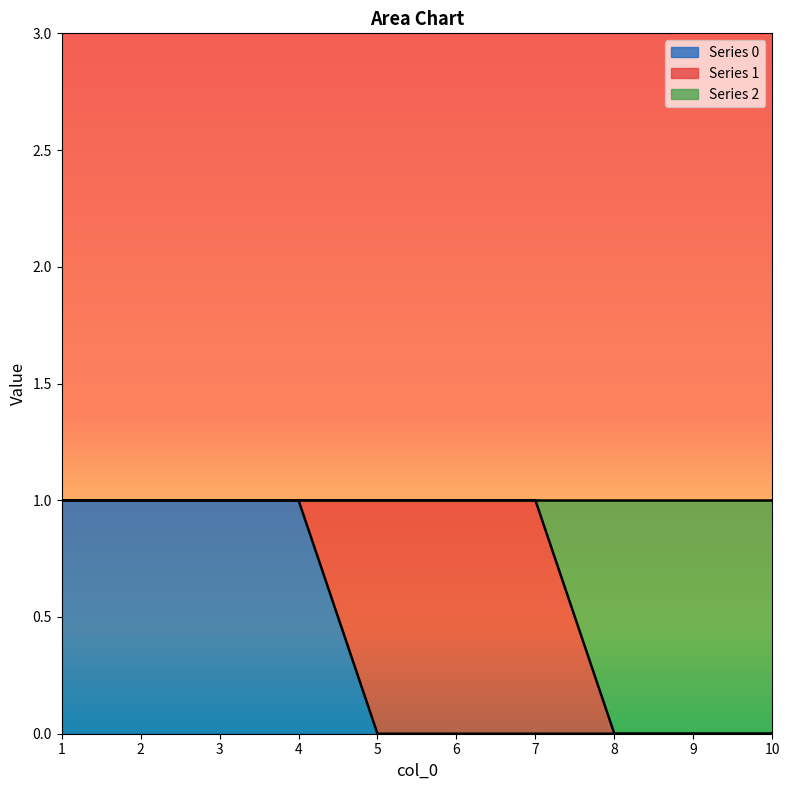

True or false: 0 has more than 2 points higher than both neighbors.

False